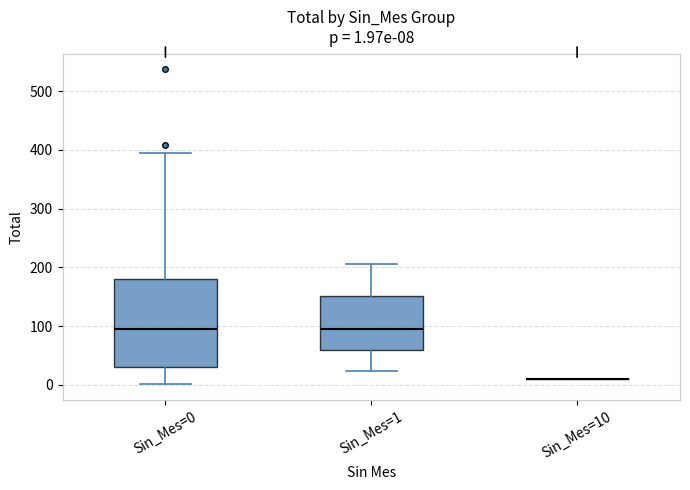

Comparing the boxes themselves (not the whiskers), which one is the tallest?

Sin_Mes=0